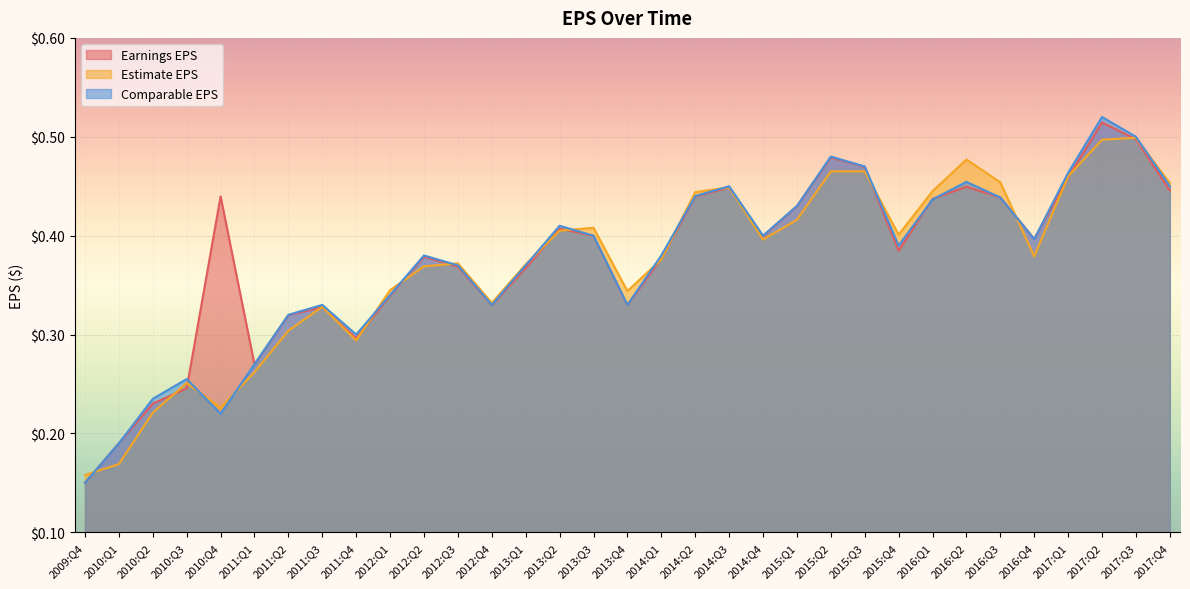

Which series has the largest total across all categories?

Earnings EPS